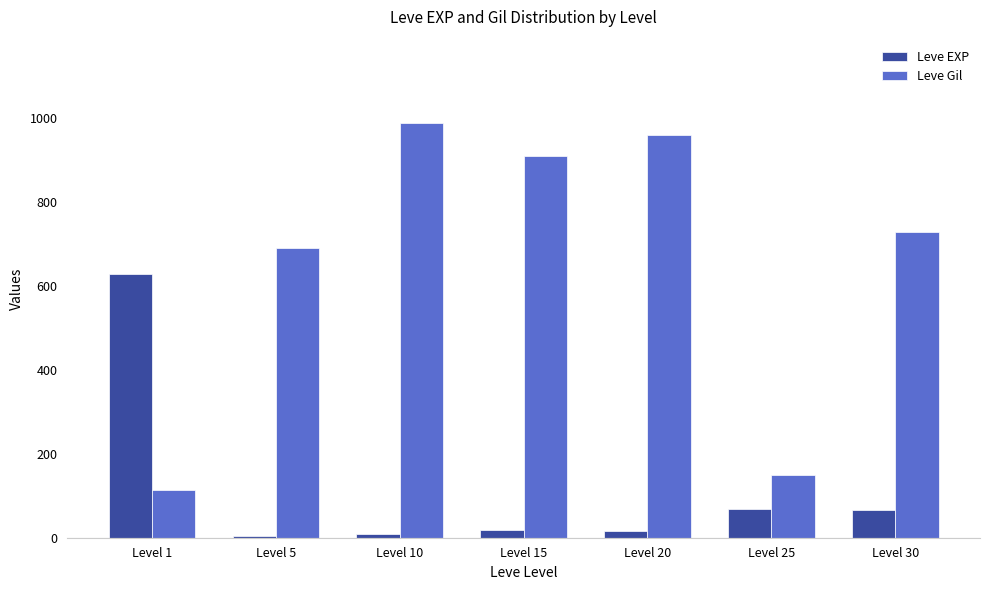

Which series has the widest spread of values?

Leve Gil